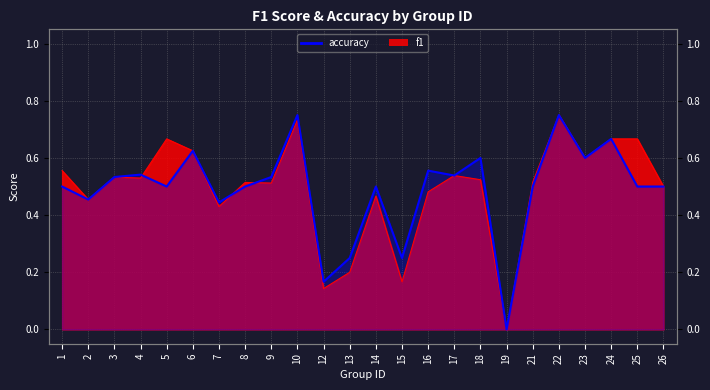

Which label corresponds to the largest value in the chart?

10